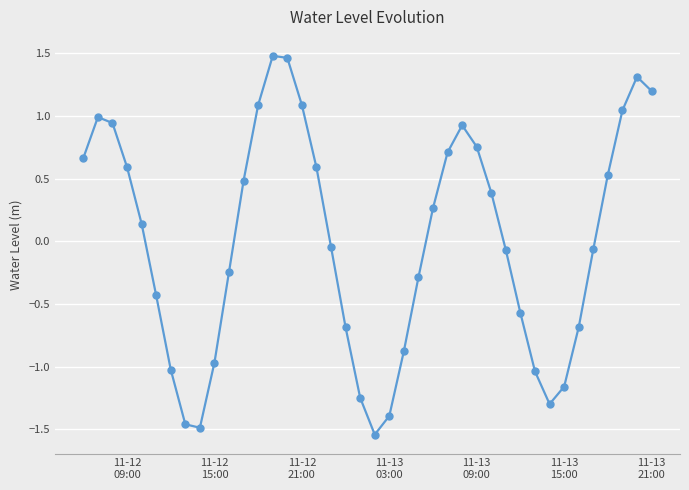

How many positive values are there?

20